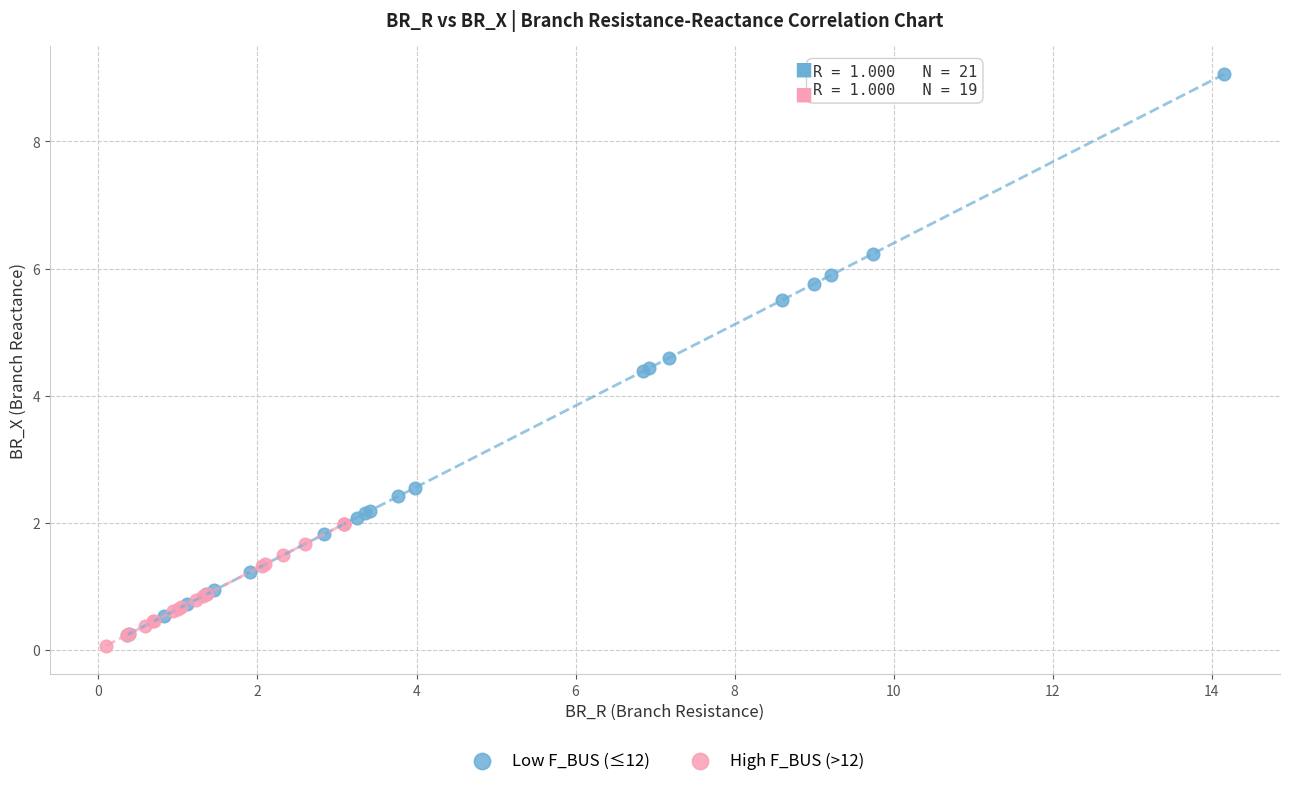

Which series has the widest spread of Y values?

Low F_BUS (≤12)